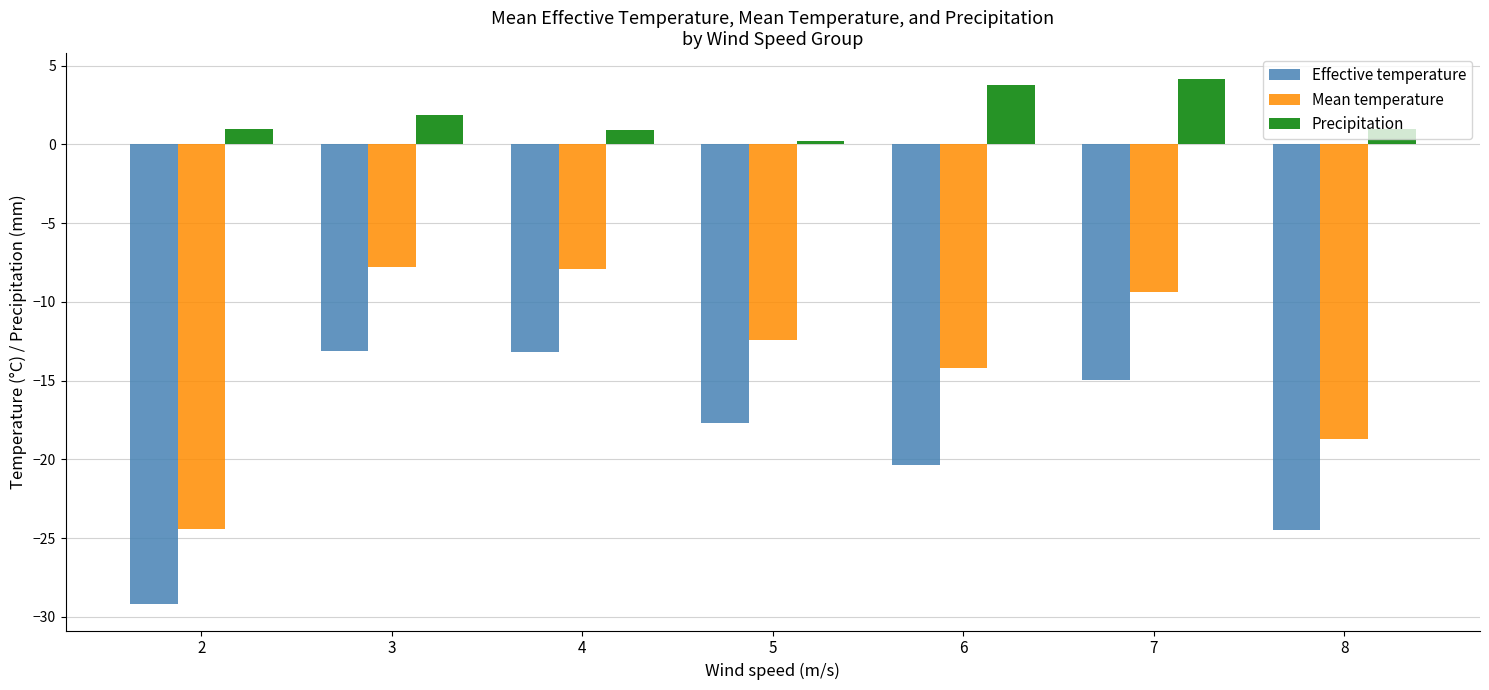

What is the lowest value of the Mean temperature series?

-24.4